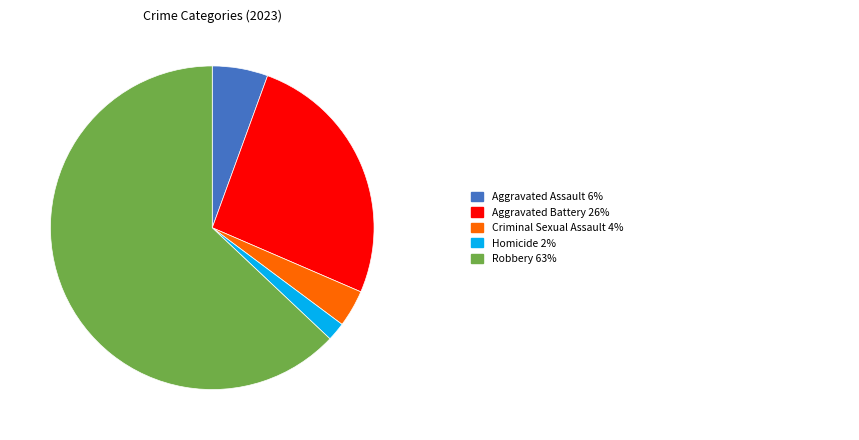

Does any single category account for the majority?

Yes